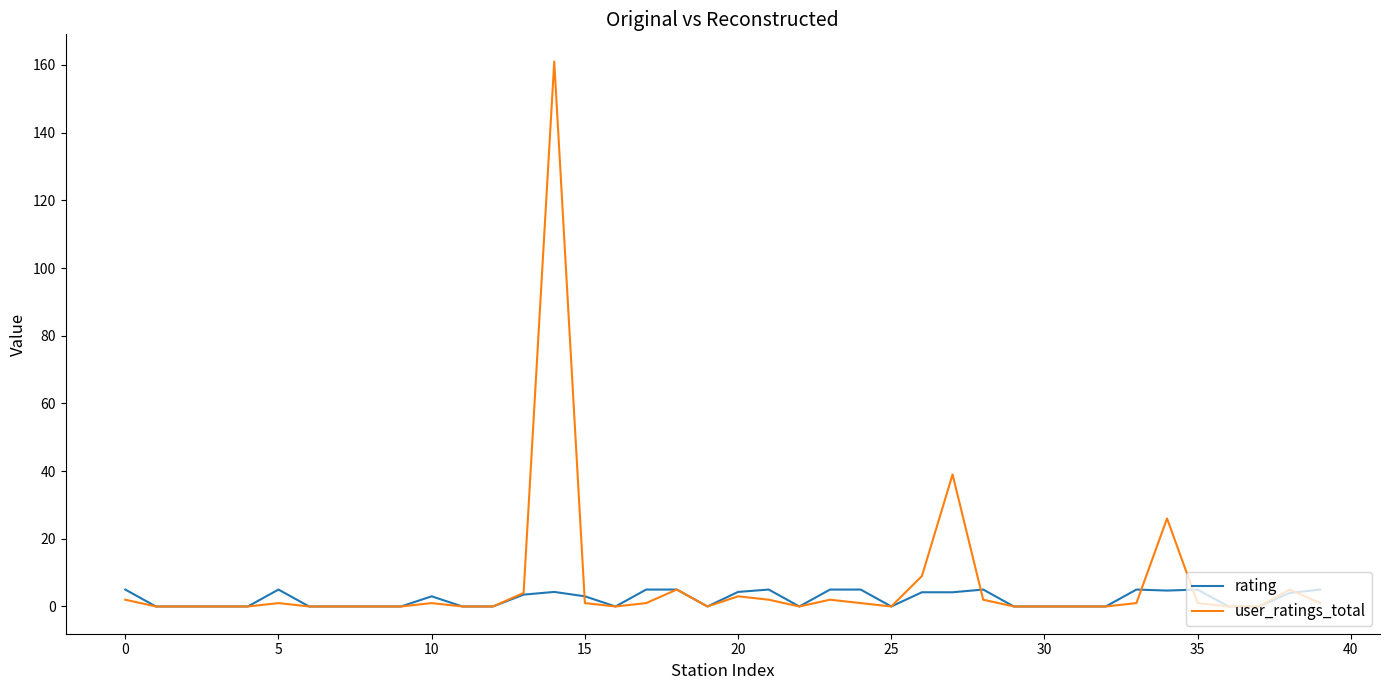

What is the maximum value shown in the chart?

161.0